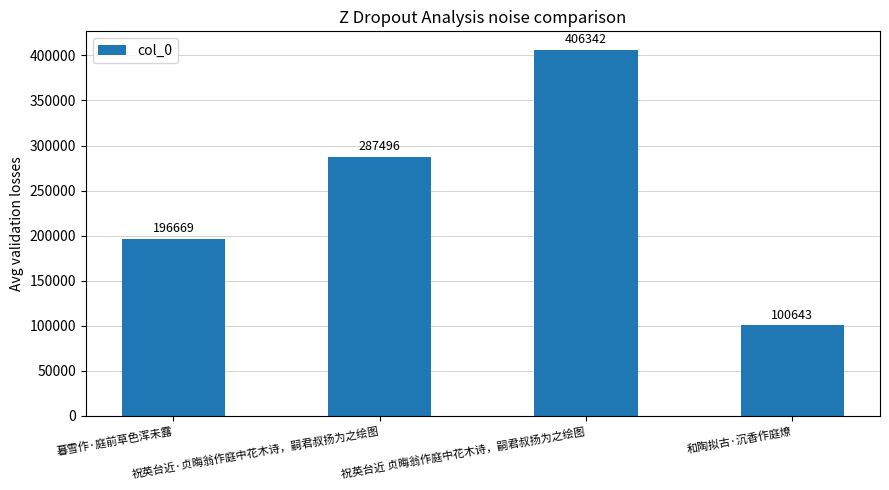

What is the label of the 2nd bar from the left?

祝英台近·贞晦翁作庭中花木诗，嗣君叔扬为之绘图